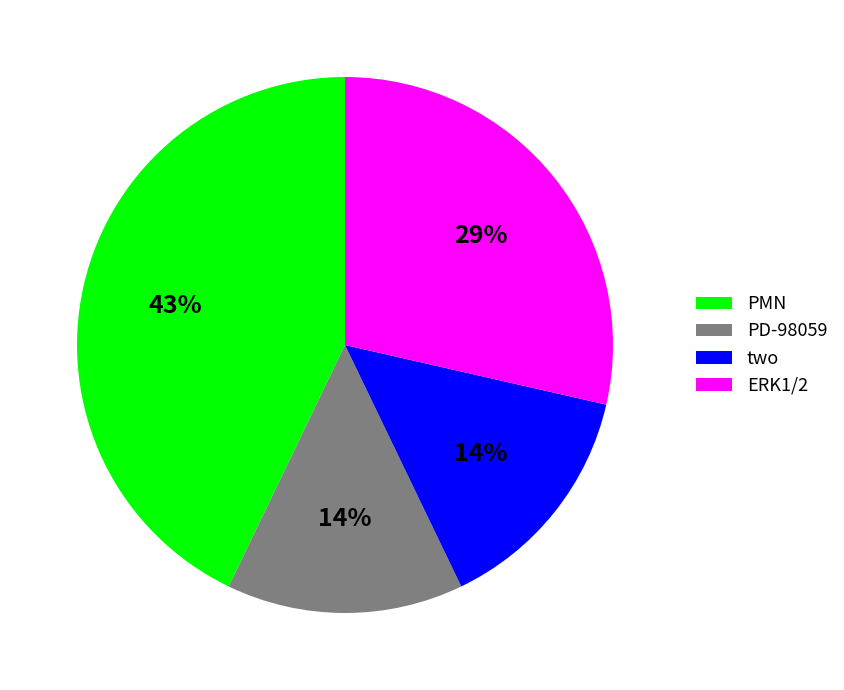

Do ERK1/2 and PD-98059 together represent more than half of the pie?

No